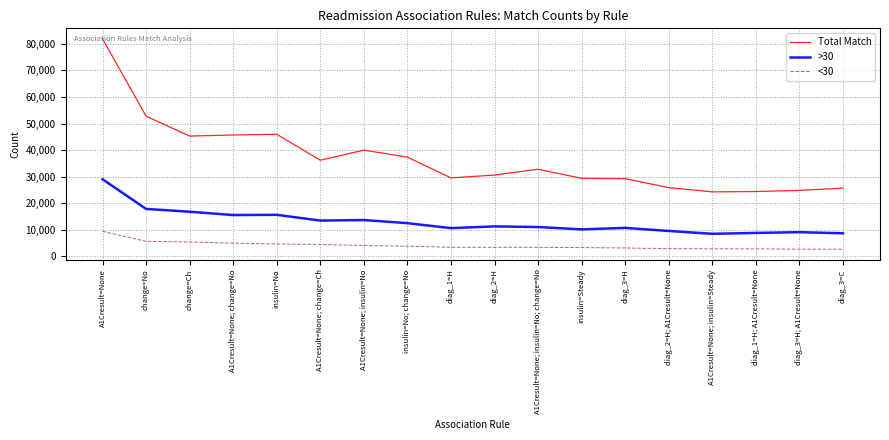

Where does the Total Match series first go above 32786?

A1Cresult=None